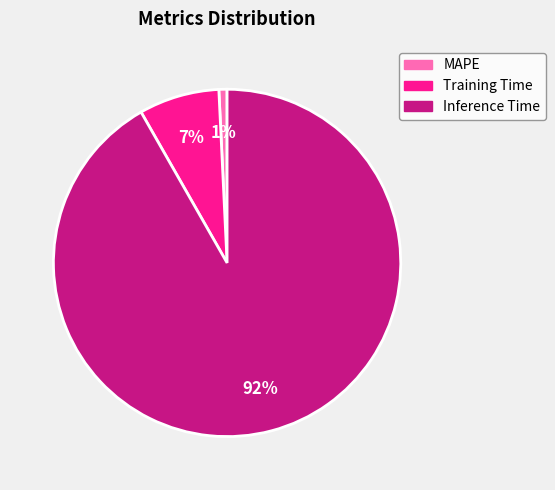

To the nearest percent, what is the combined percentage of Training Time and MAPE?

8%